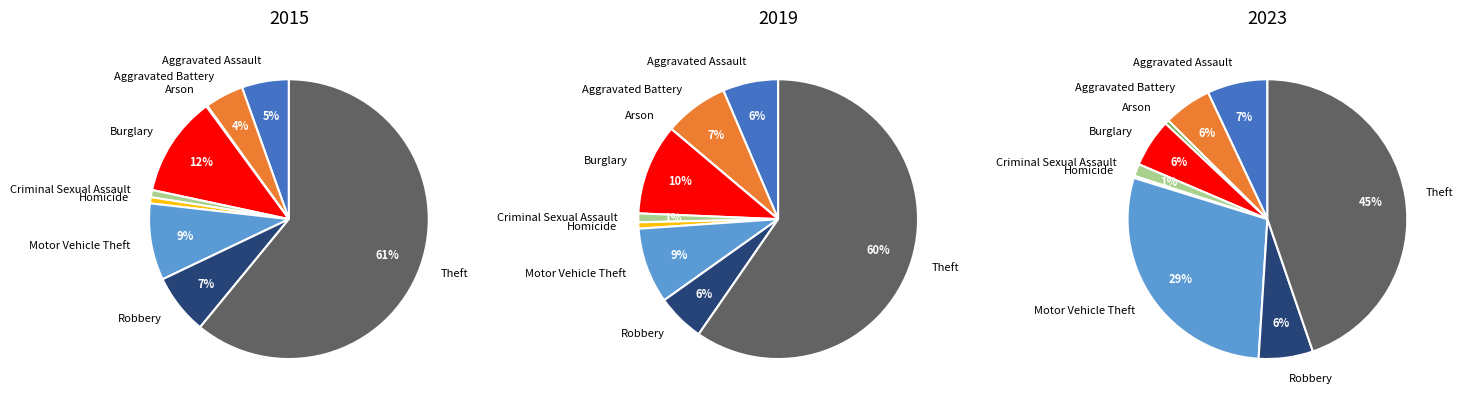

Is there a majority slice in this chart?

Yes